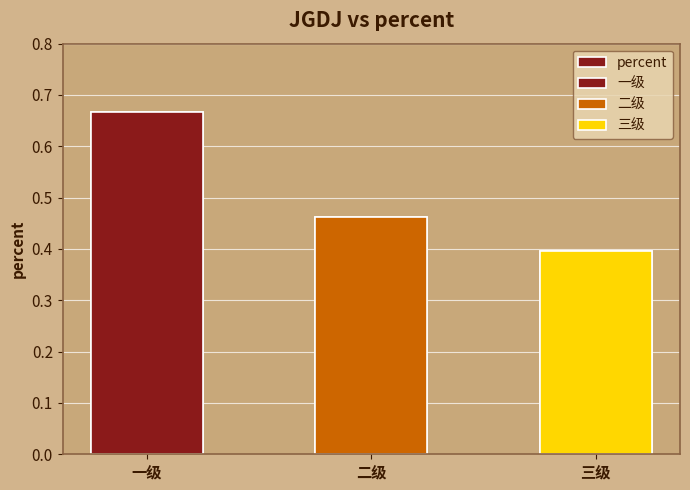

Rank the categories by value from highest to lowest.

一级, 二级, 三级